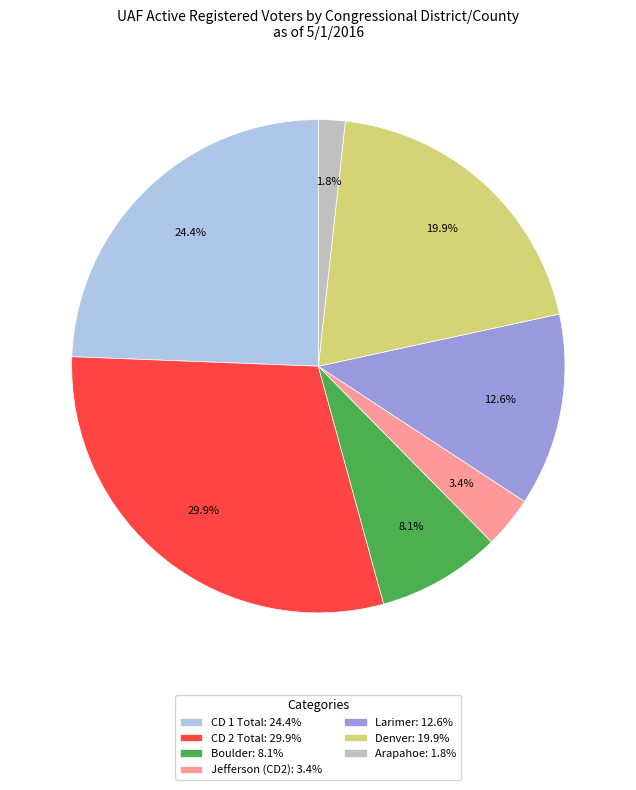

To the nearest percent, what is the difference between the largest and smallest slice percentages?

28%